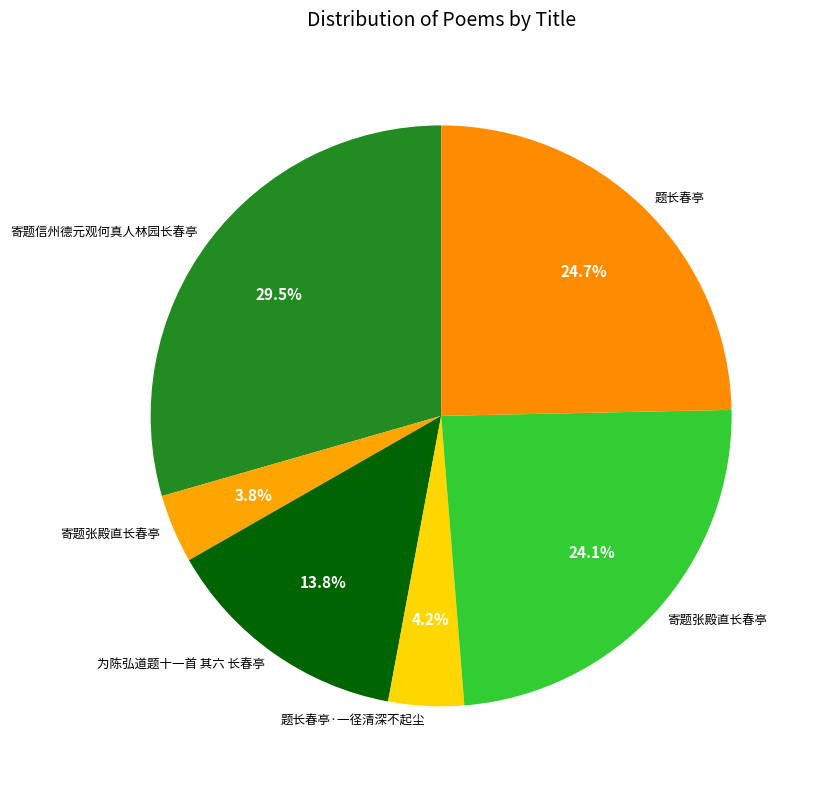

How many segments does this pie chart have?

6